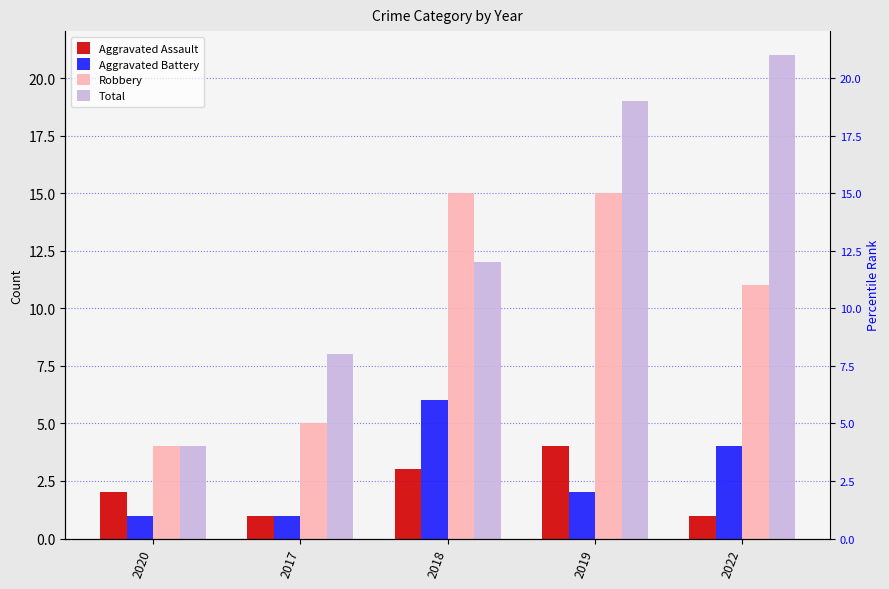

What is the greatest value displayed?

21